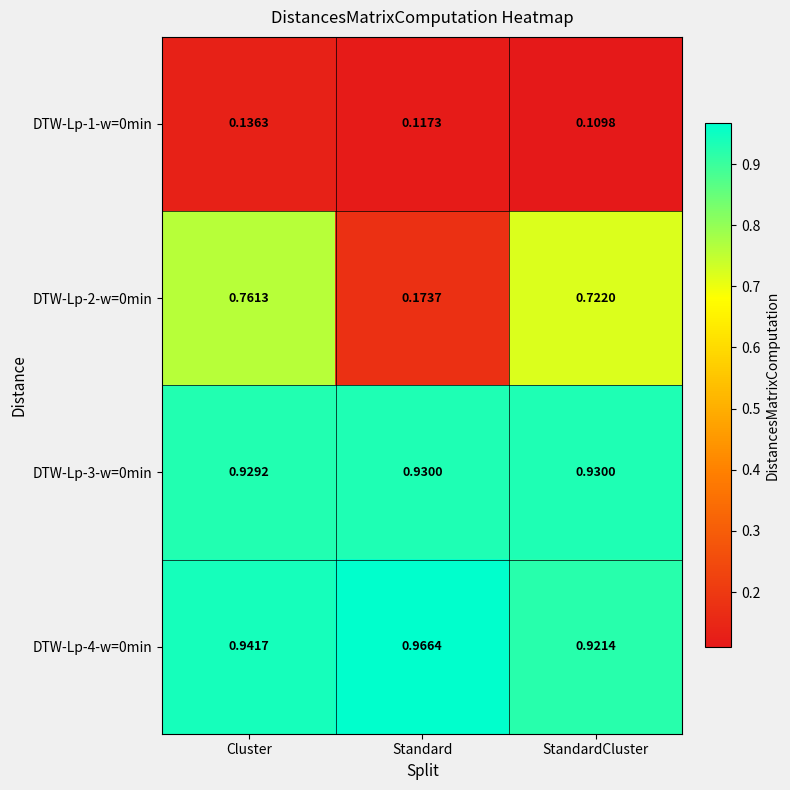

At Standard, list the series in order from smallest to largest.

DTW-Lp-1-w=0min, DTW-Lp-2-w=0min, DTW-Lp-3-w=0min, DTW-Lp-4-w=0min